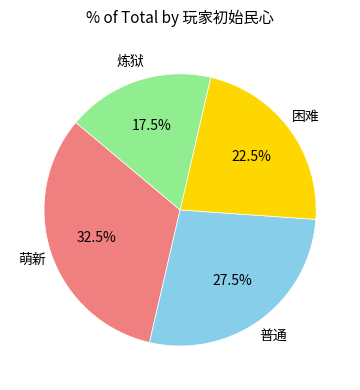

Do 困难 and 炼狱 together represent more than half of the pie?

No